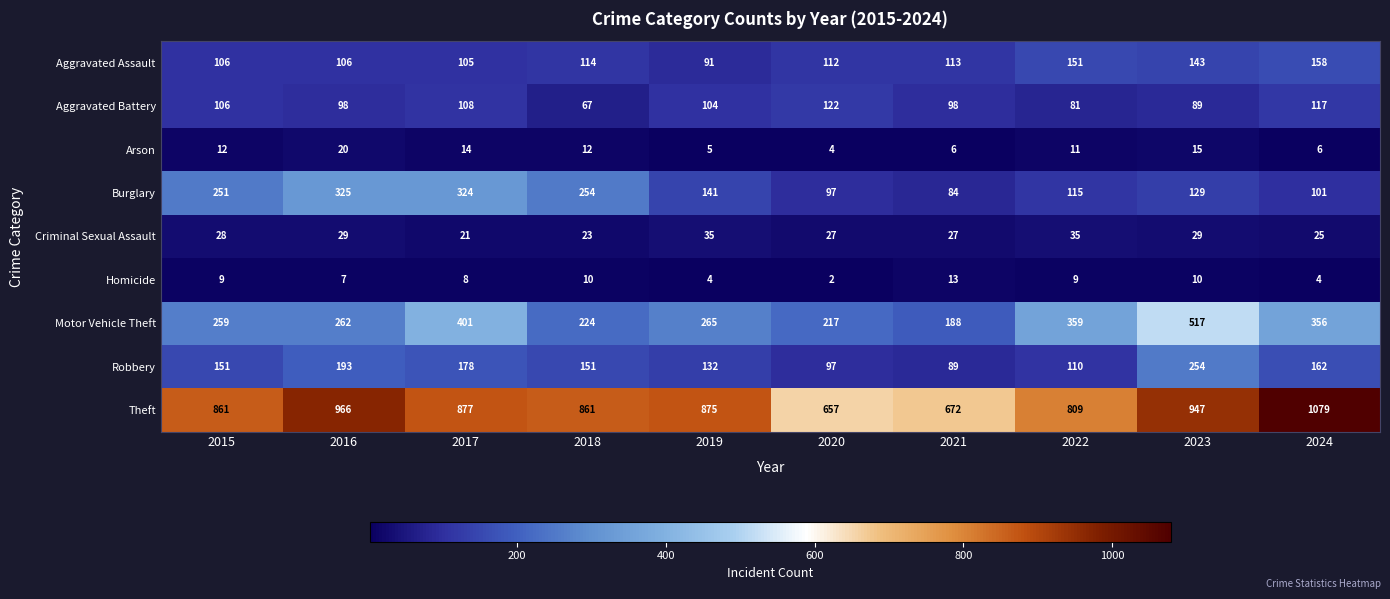

What is the minimum value for Theft?

657